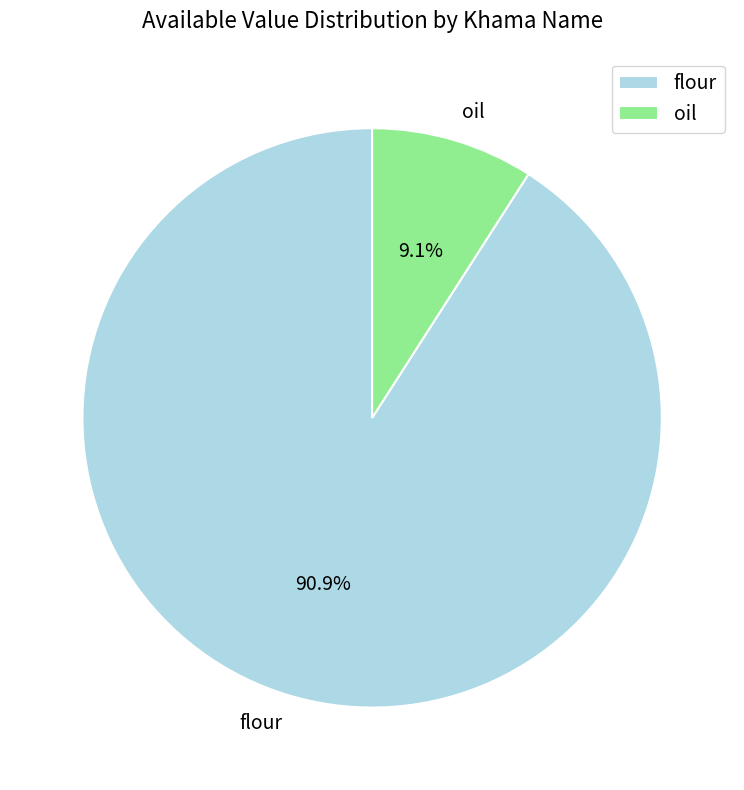

To the nearest percent, what is the average slice percentage?

50%